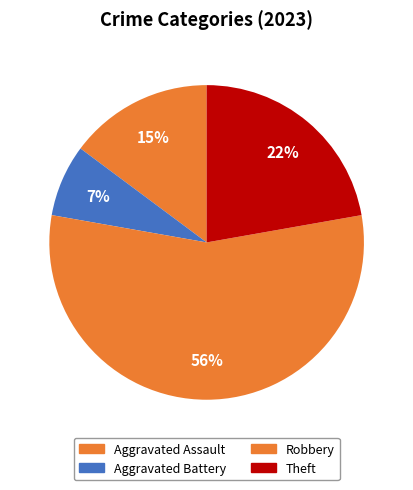

How many segments does this pie chart have?

4